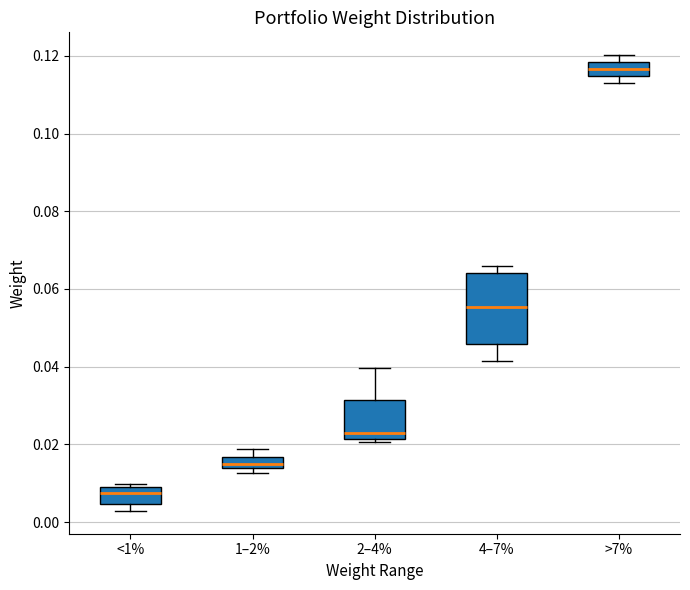

Where does the upper whisker of the box for 2–4% end on the y-axis? The values are not printed on the chart, so give them approximately, as read against the axis.

0.040